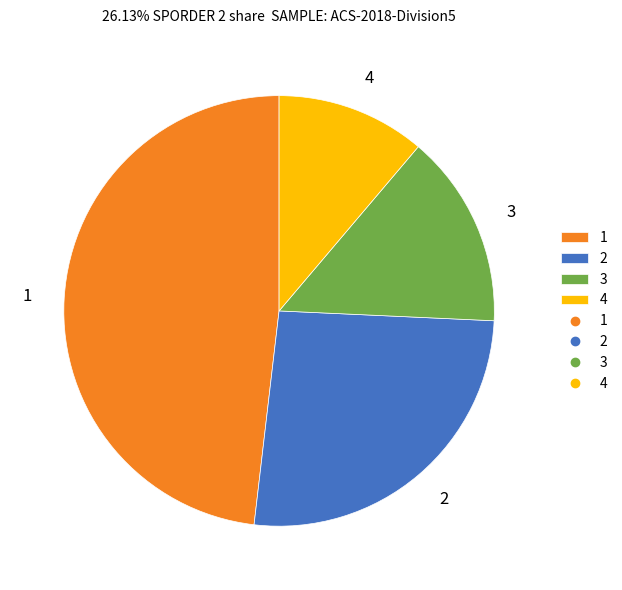

Which slice is the largest?

1